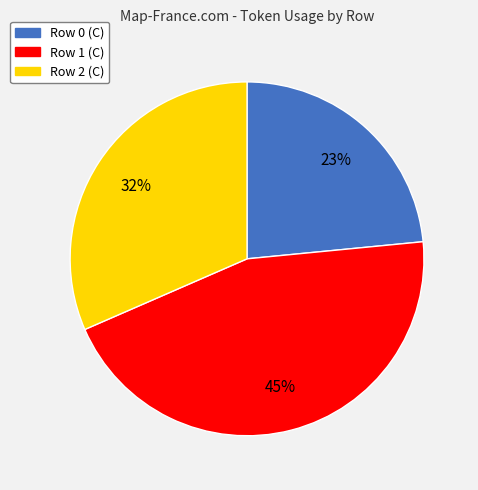

To the nearest percent, what is the average slice percentage?

33%